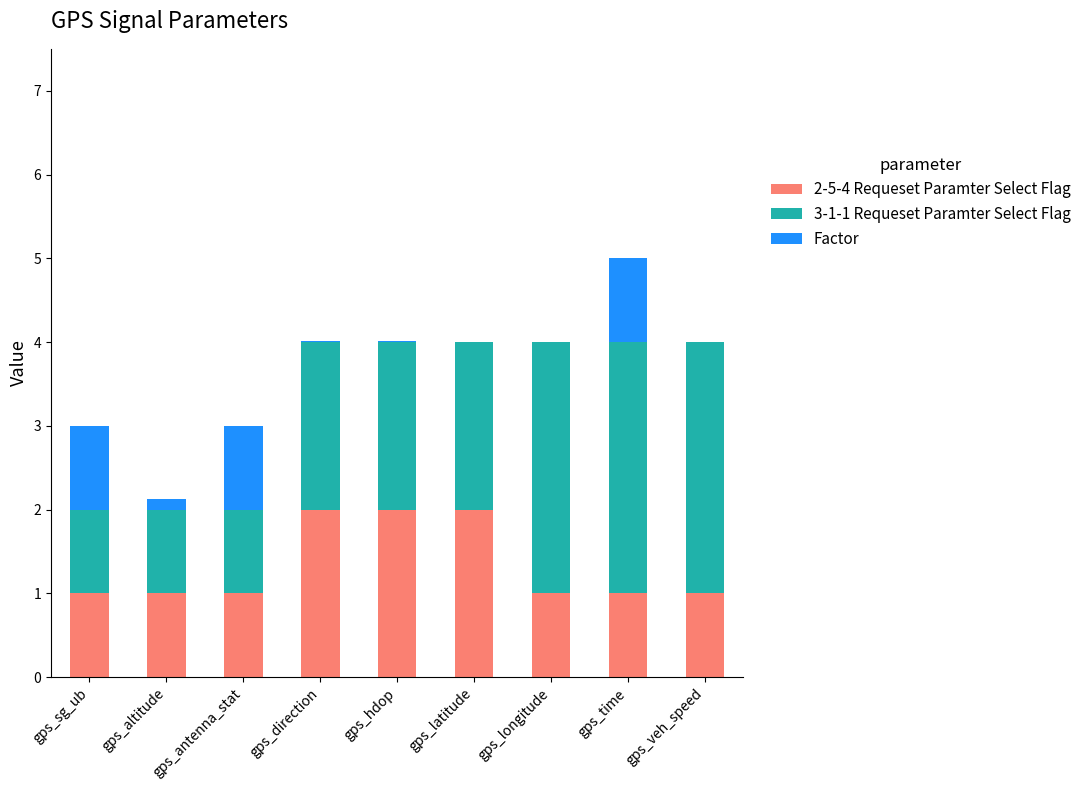

True or false: 2-5-4 Requeset Paramter Select Flag has a value of 1.0 at gps_veh_speed.

True